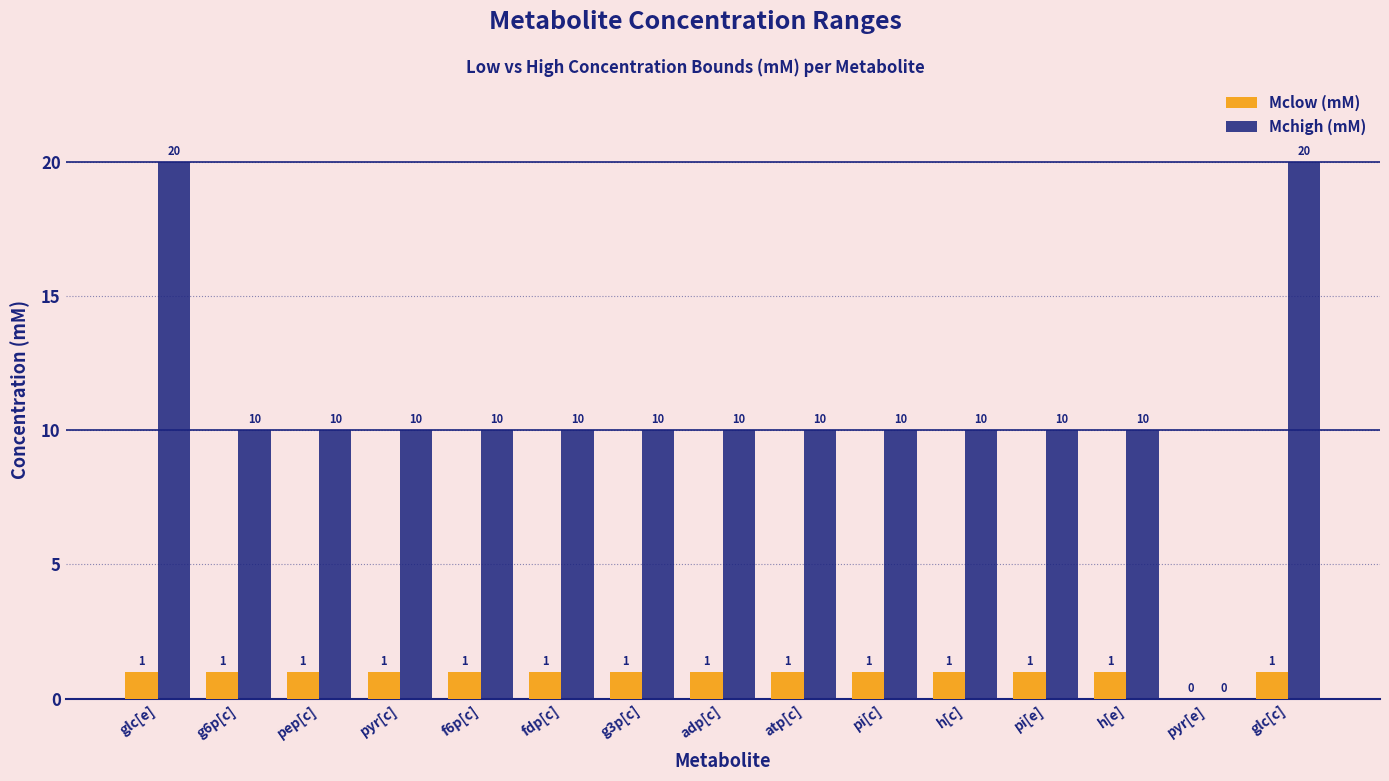

How many groups of bars are there?

15